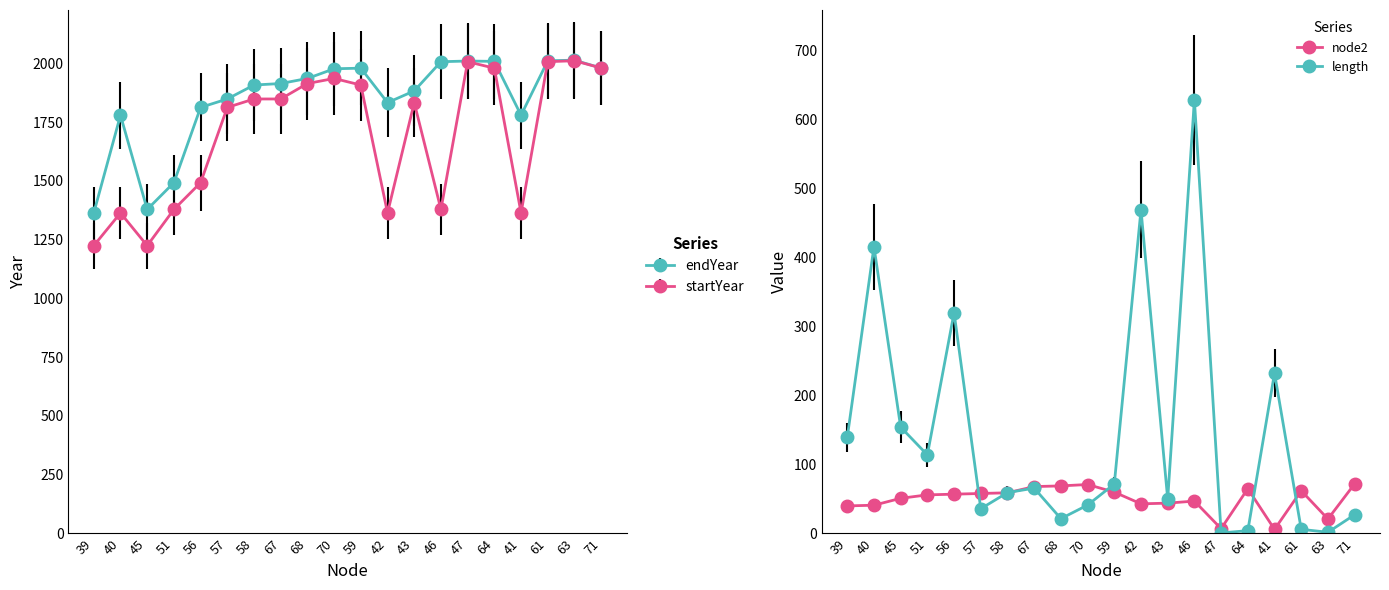

What is the sum of the startYear values at 51 and 59?

3286.7